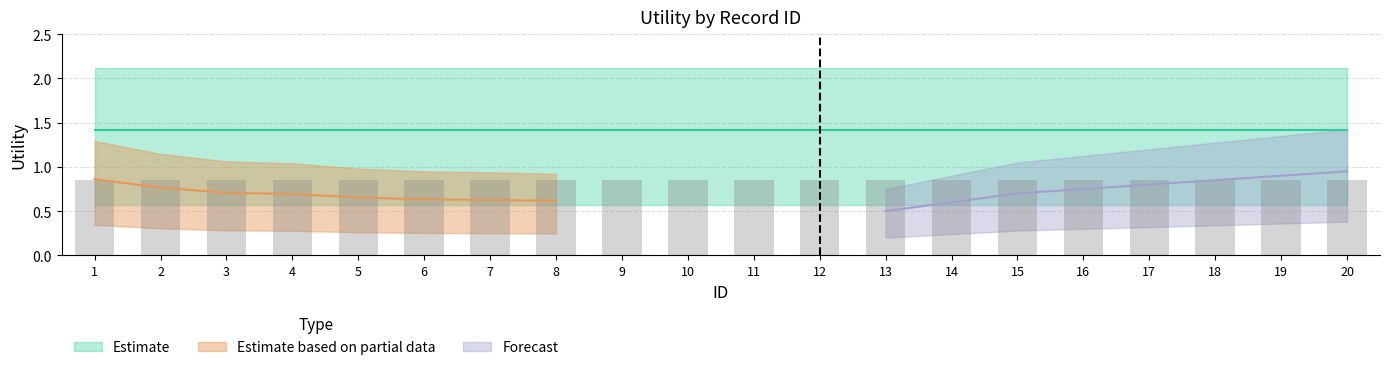

What value does the Forecast series have at 15?

0.7